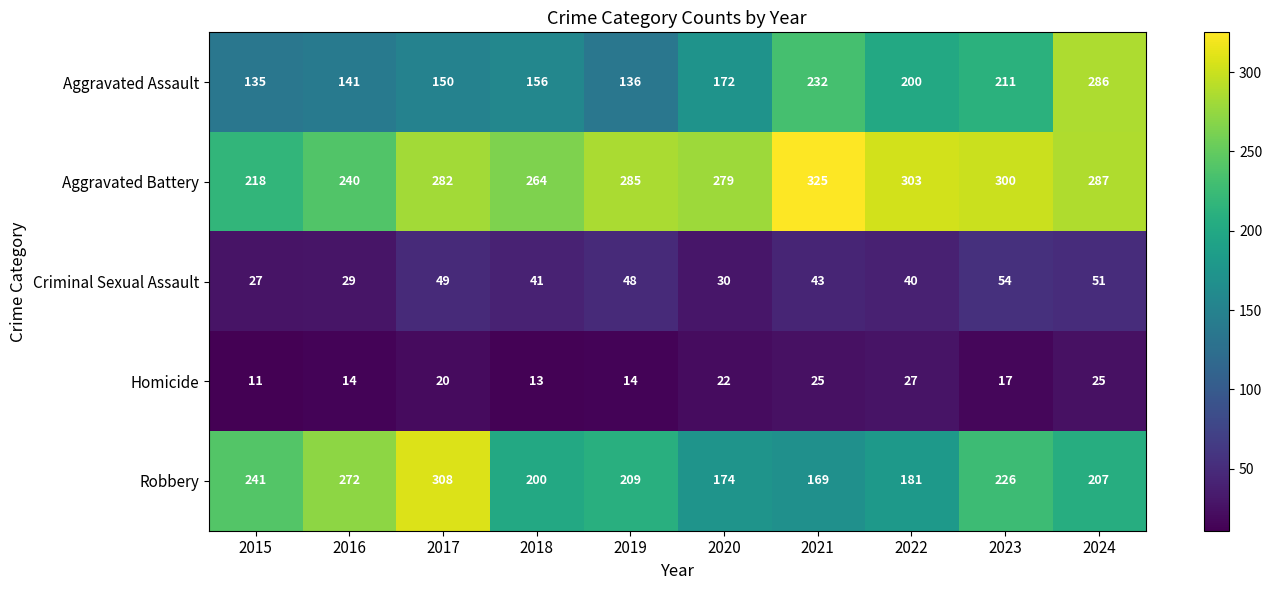

At which label does Criminal Sexual Assault reach its minimum?

2015